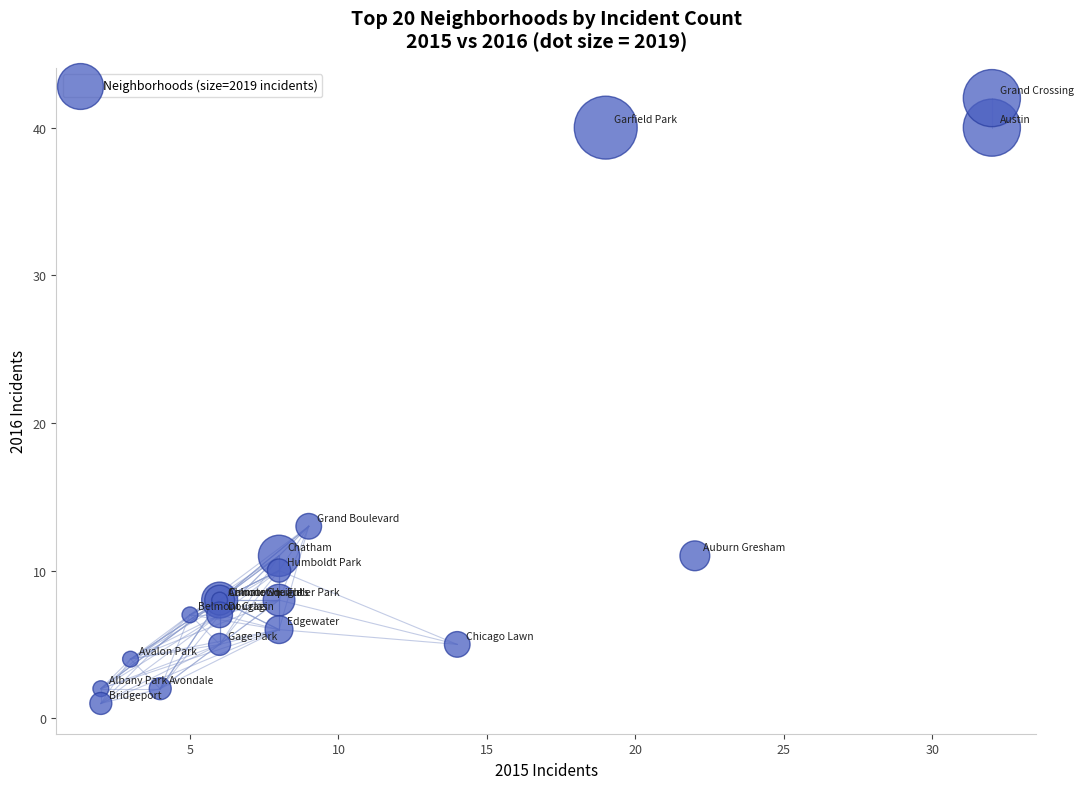

What Y value in the scatter plot is closest to 21?

13